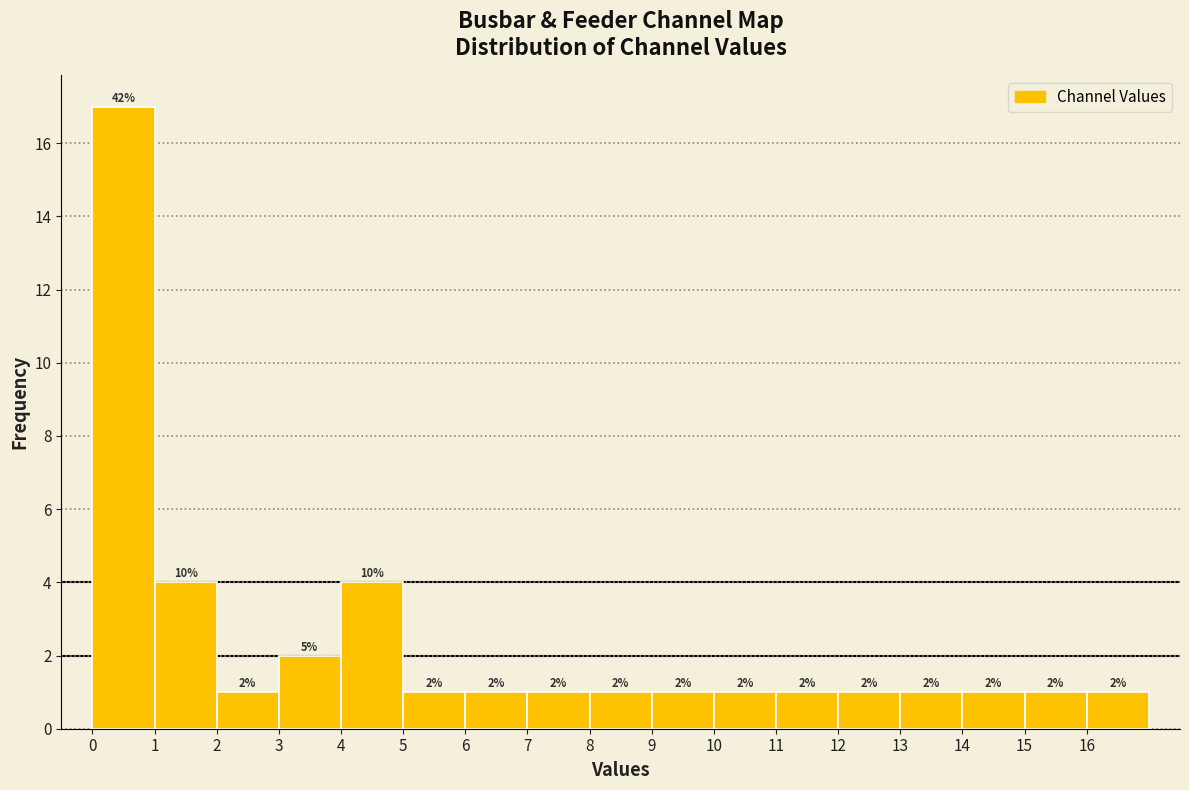

Which range on the x-axis has the tallest bar?

0 to 1